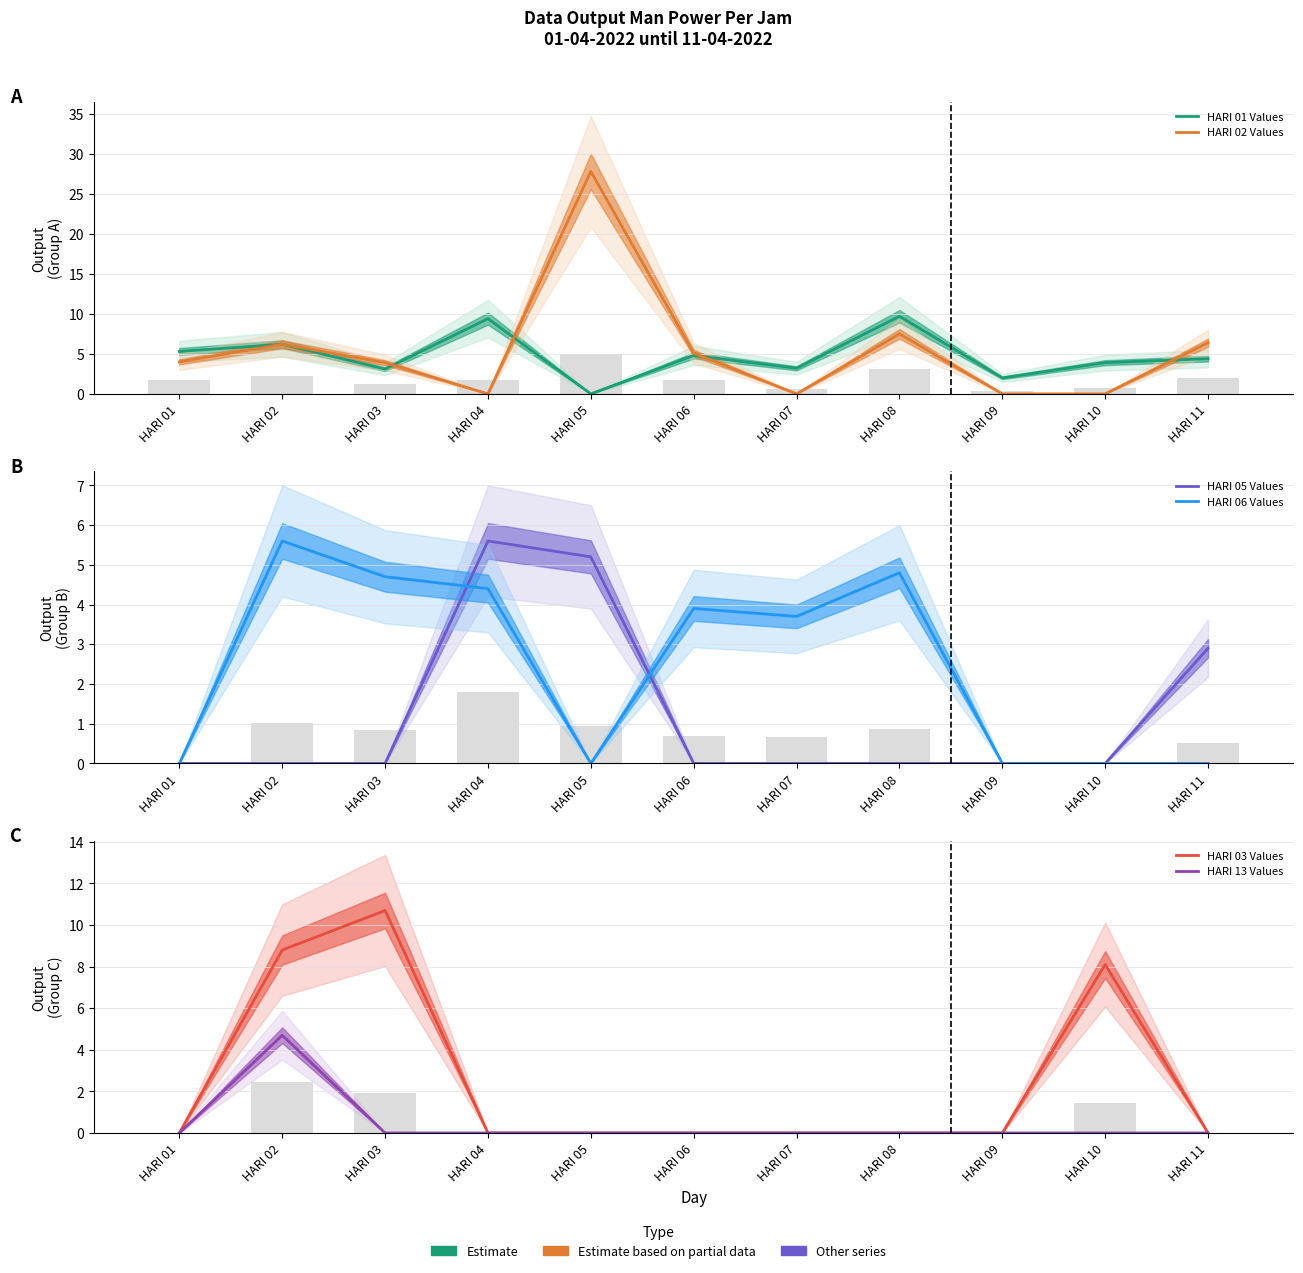

What is the value of the HARI 05 Values bar at the 11th from the left?

2.9